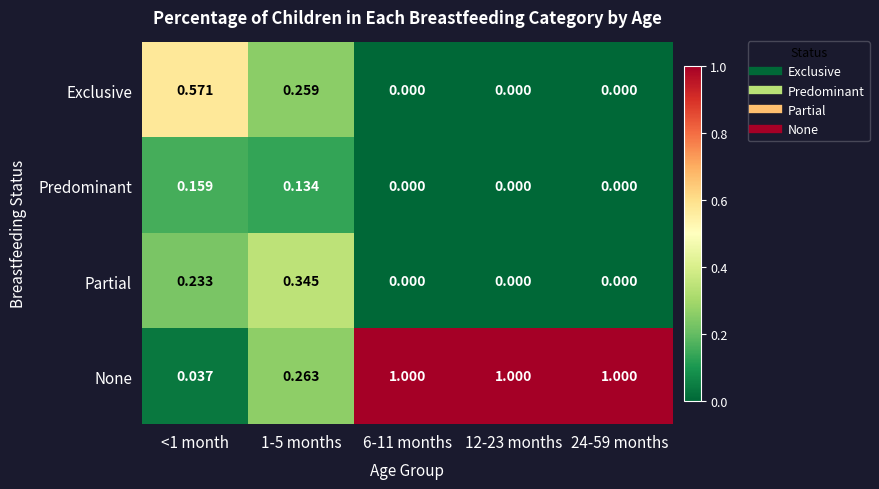

How many series are shown in this chart?

4